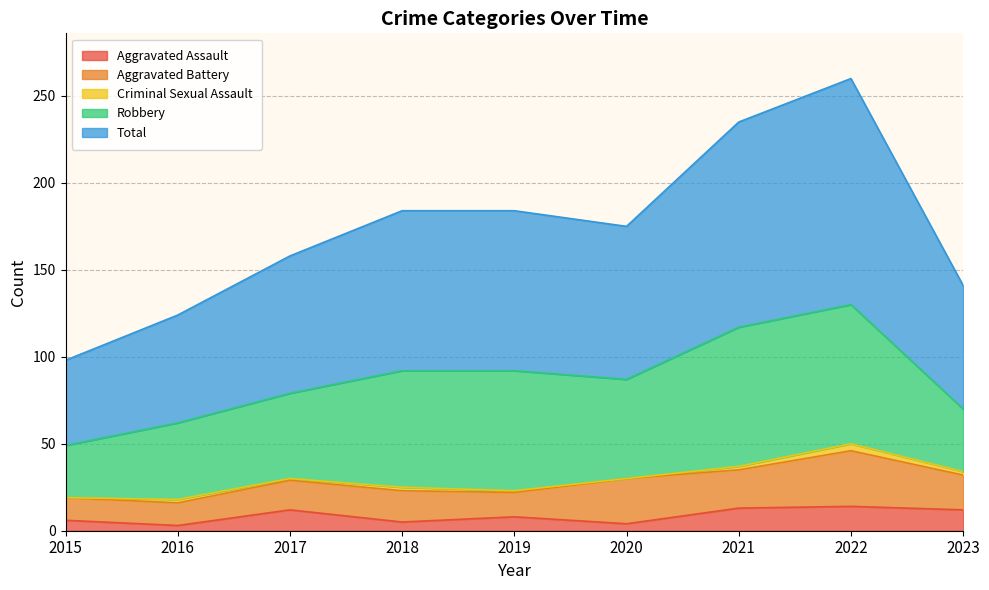

At which category is the sum across all series the highest?

2022